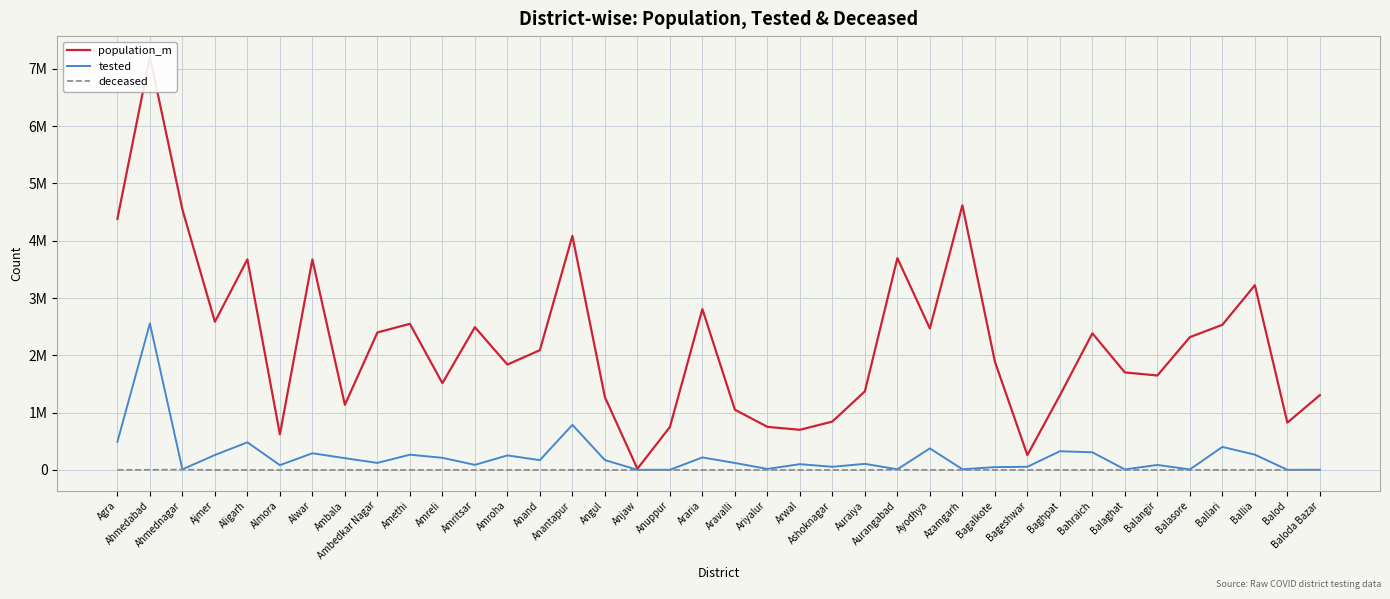

At which label does deceased first exceed 228?

Agra